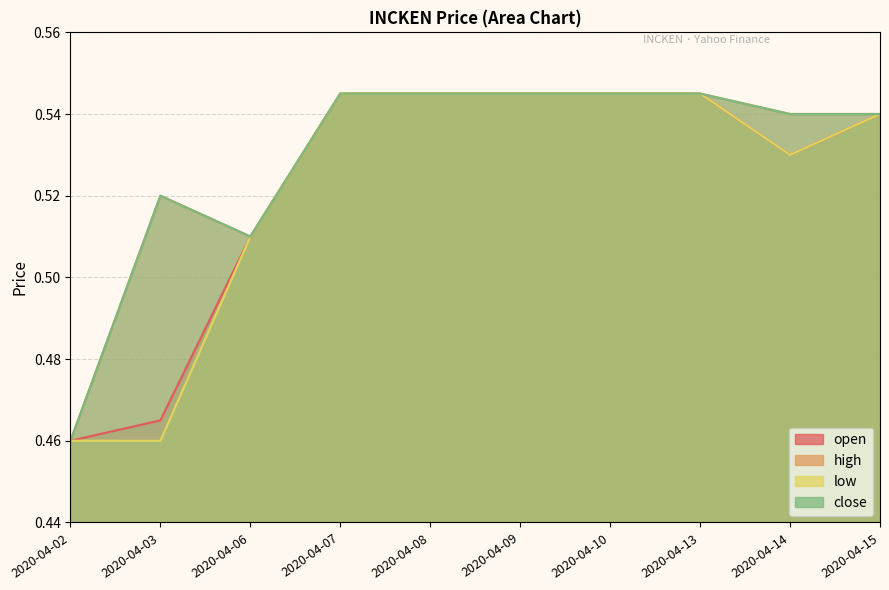

Does the chart have visible grid lines?

Yes